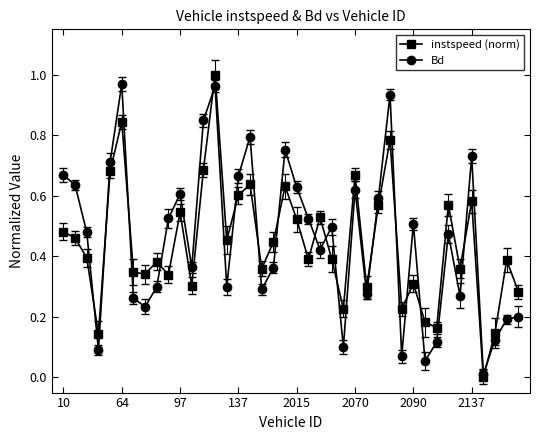

How many times do Bd and instspeed (norm) cross each other?

17